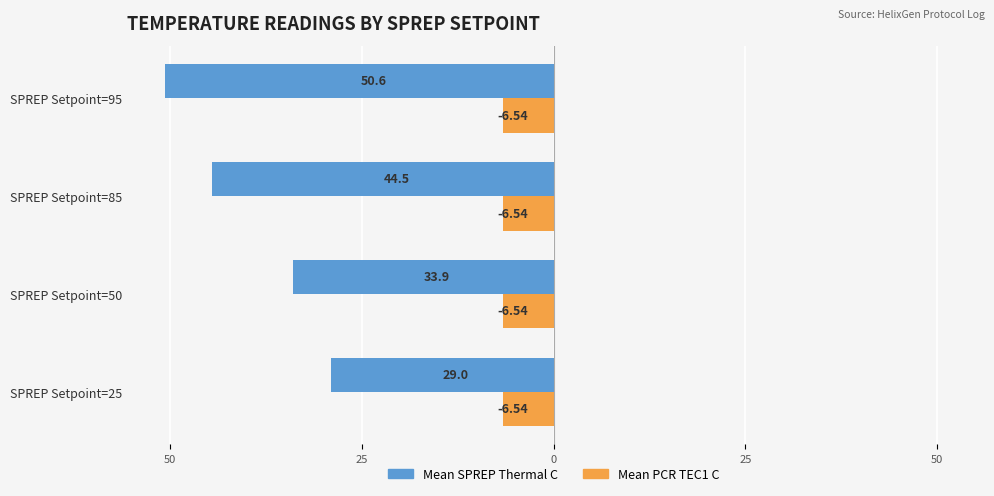

What are all the series names shown in the legend?

Mean SPREP Thermal C, Mean PCR TEC1 C